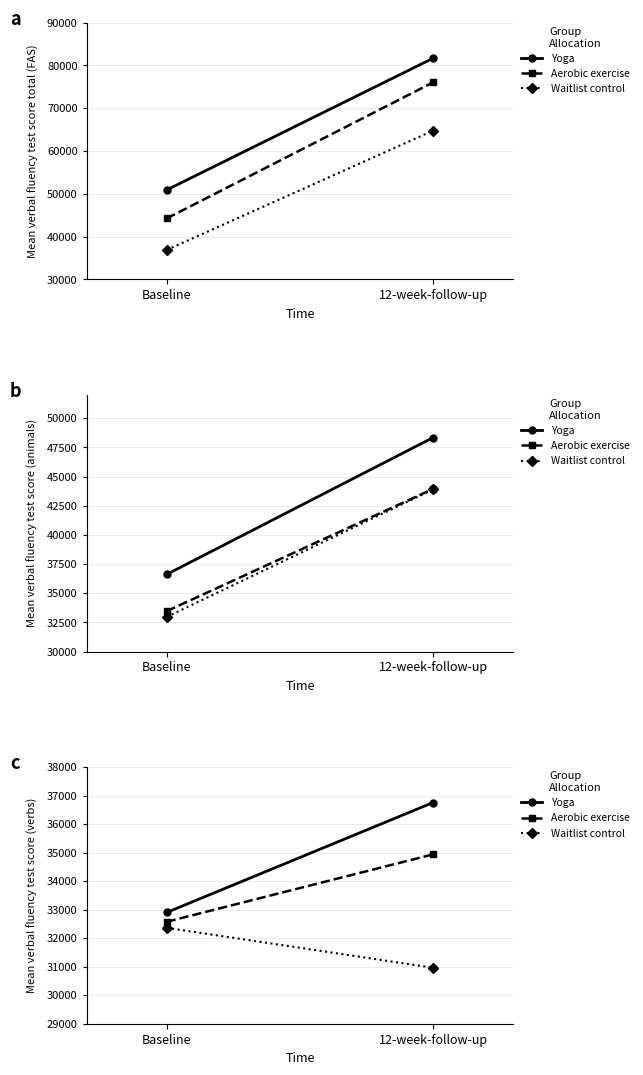

The value of Yoga at Baseline is 43410. True or false?

False